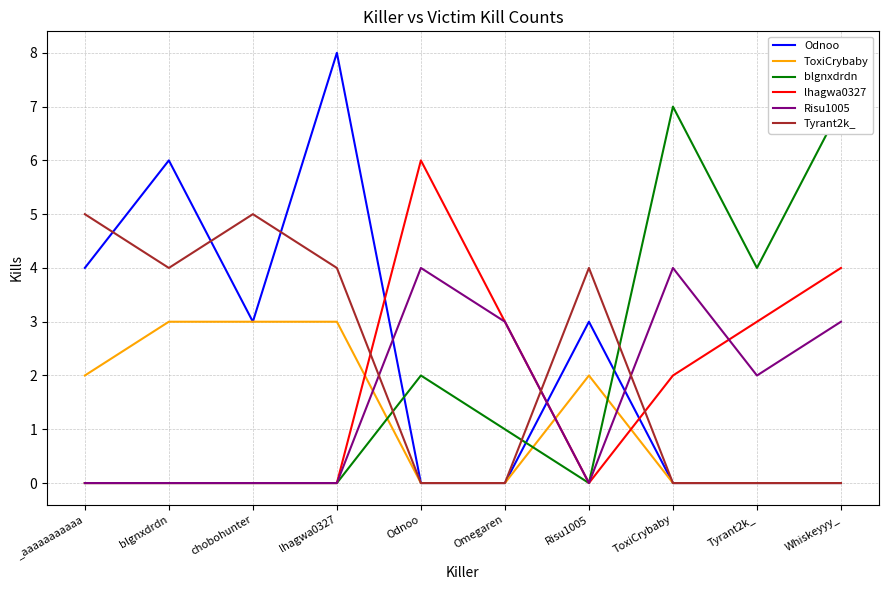

Is it true that blgnxdrdn equals 7 at Whiskeyyy_?

True